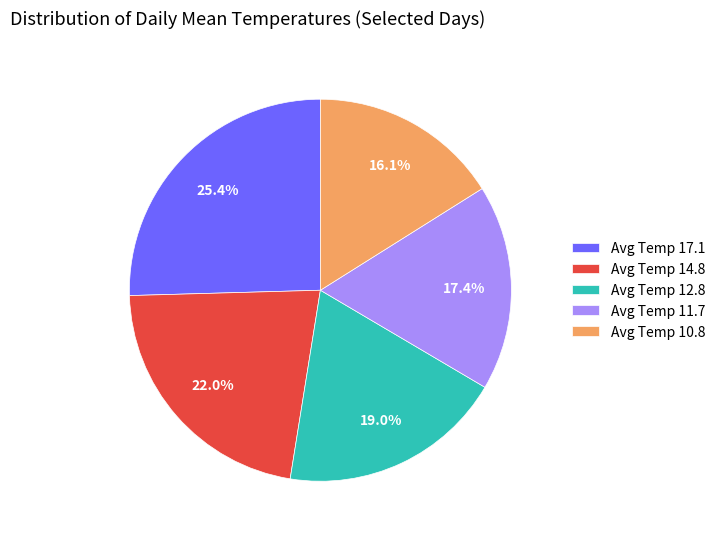

What is the ratio of the value at Avg Temp 14.8 to the value at Avg Temp 11.7?

1.3